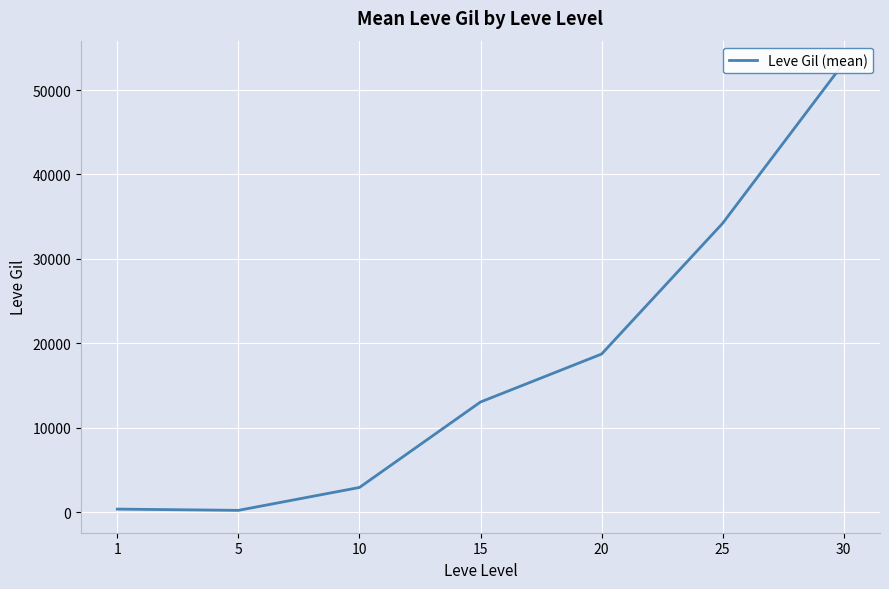

True or false: the data shows 18720.0 at 20.

True